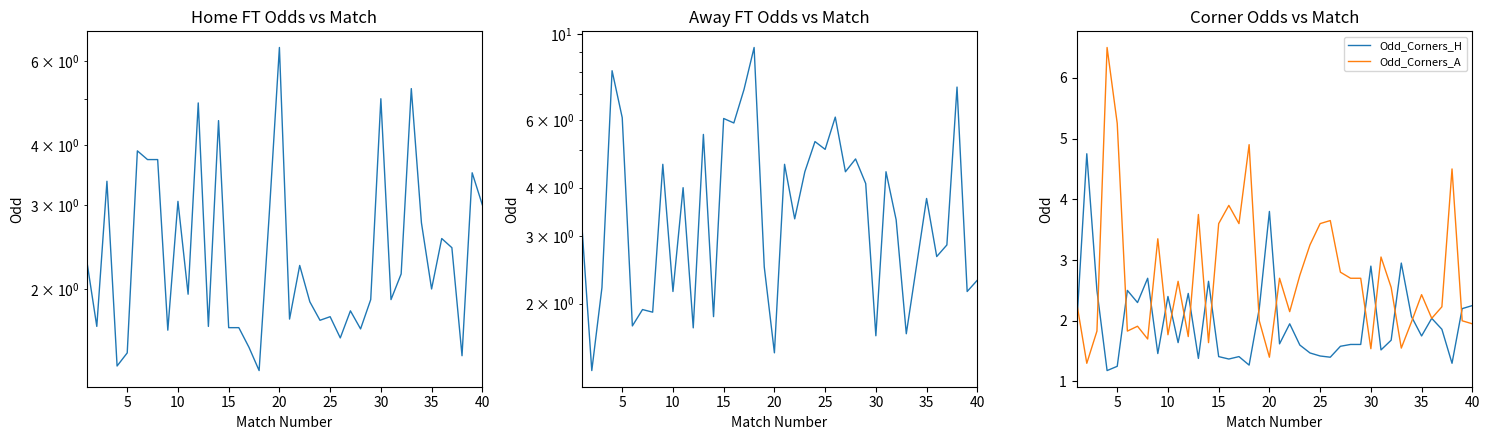

Which series has the largest total across all categories?

Odd_A_FT